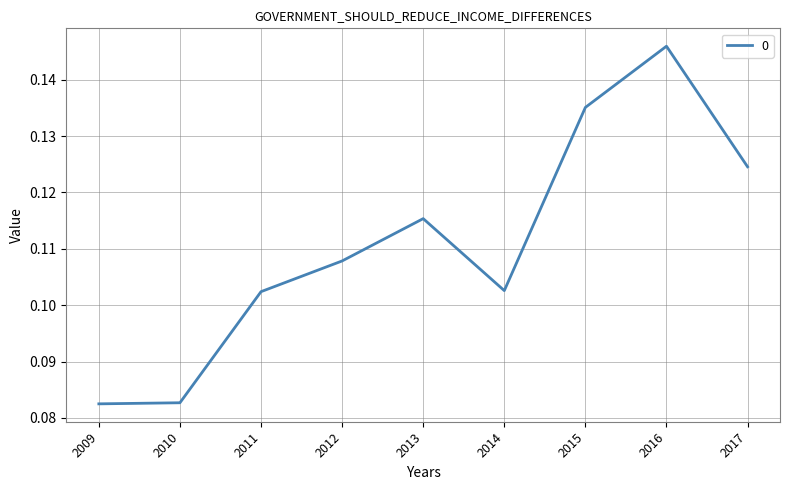

Between 2014 and 2013, which is larger?

2013